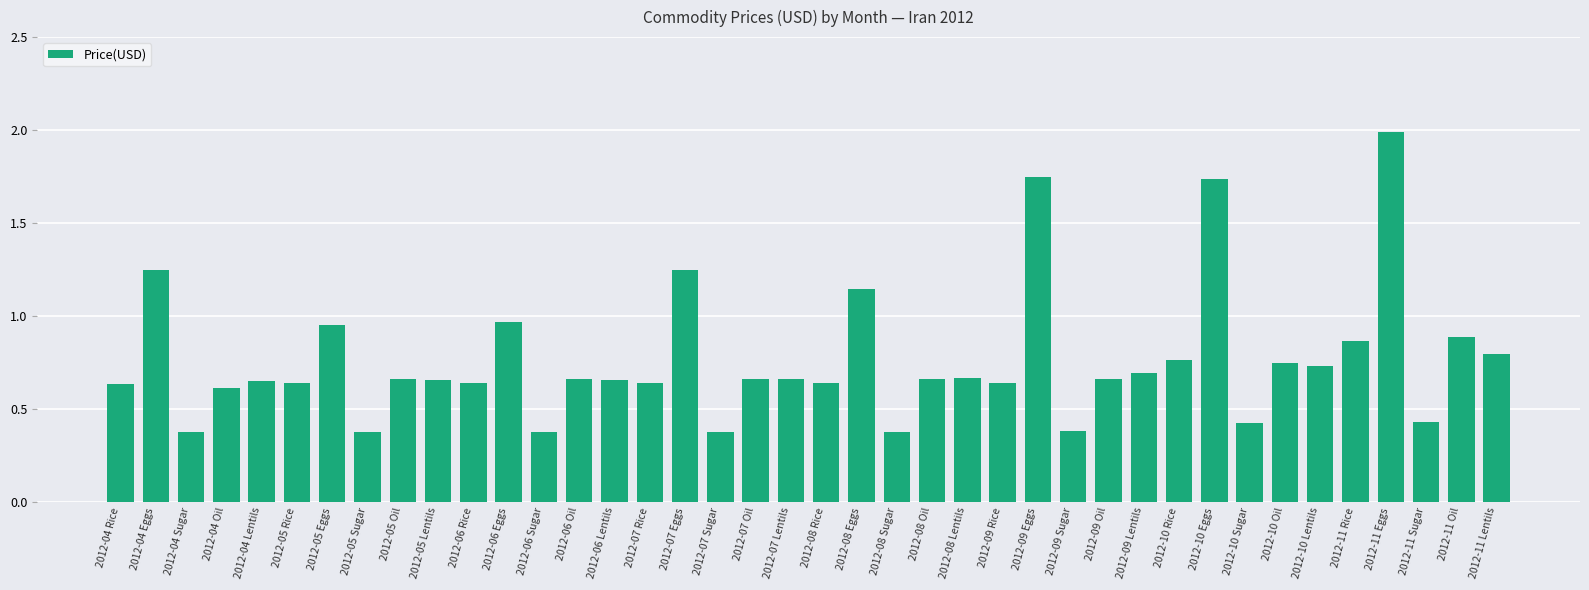

What is the greatest value displayed?

2.0